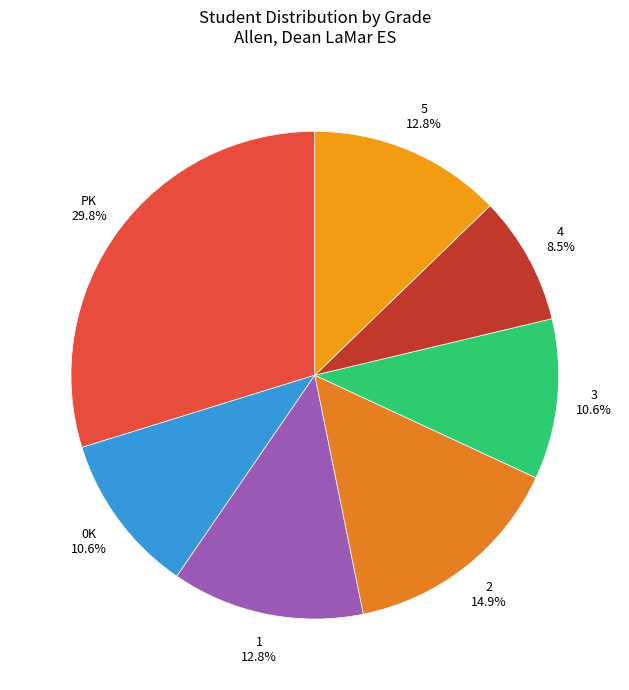

What percentage is the 5 slice, to the nearest percent?

13%